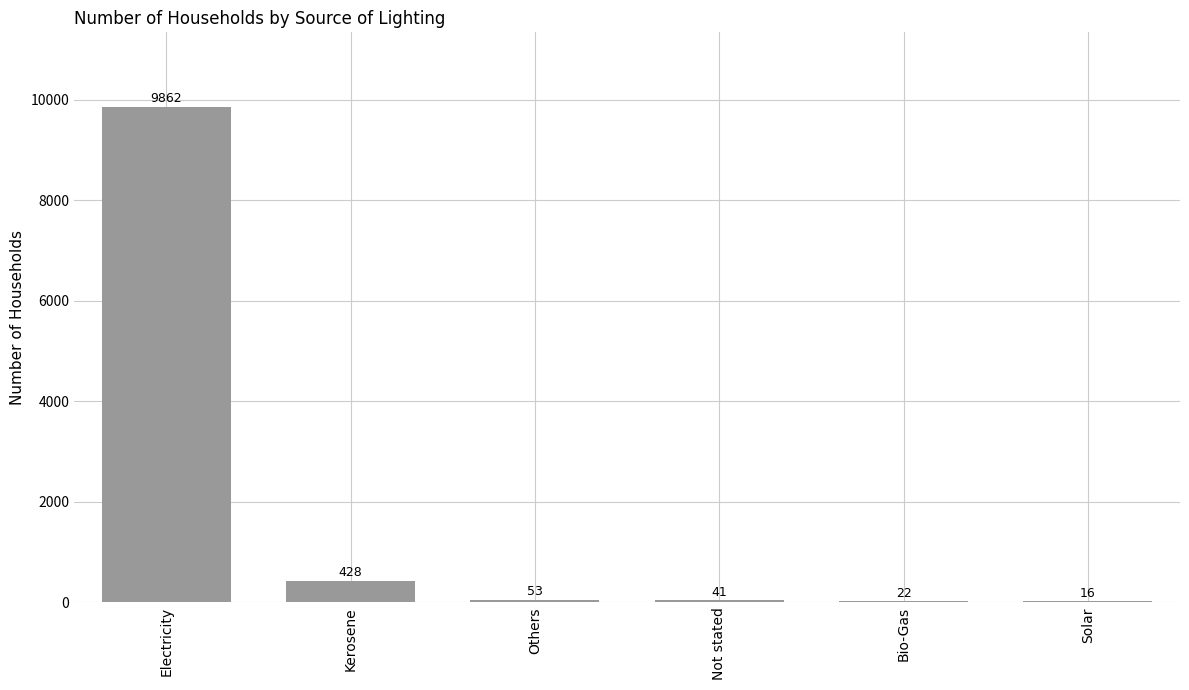

What is the difference between the values at Electricity and Others?

9809